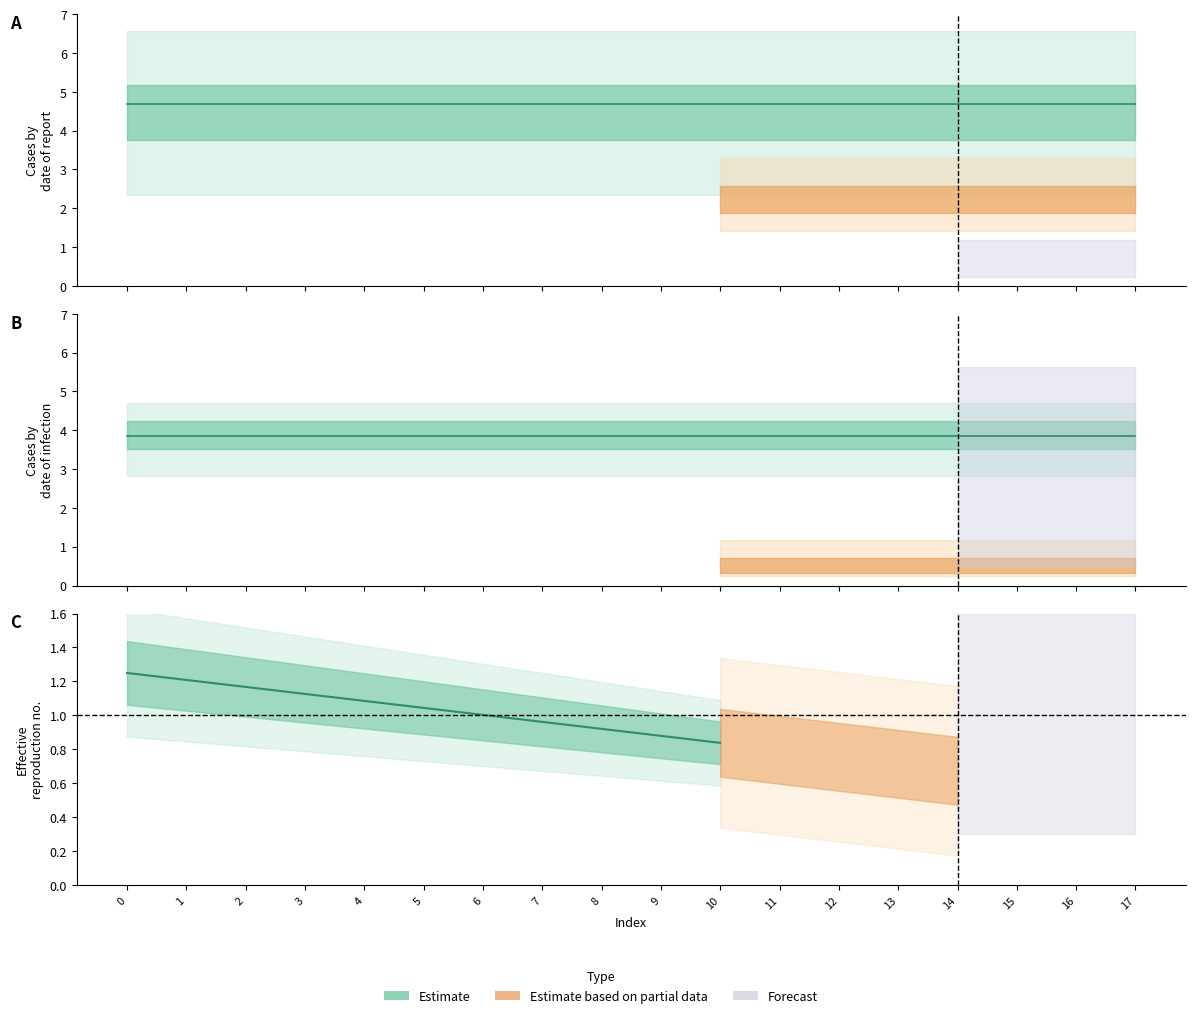

At which label is the value closest to 1?

6